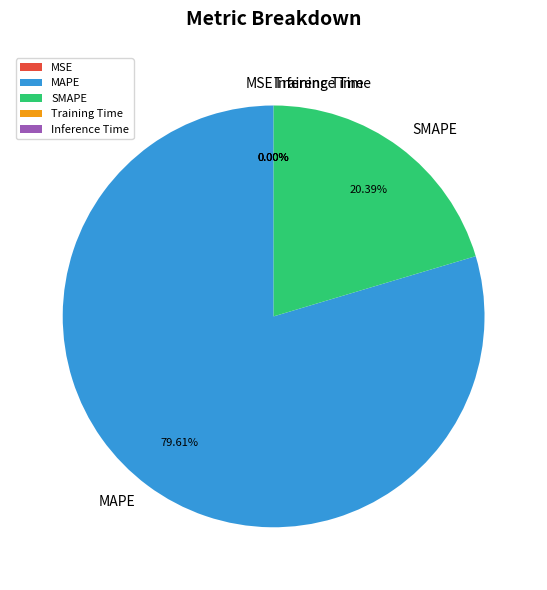

What percentage is the SMAPE slice, to the nearest percent?

20%